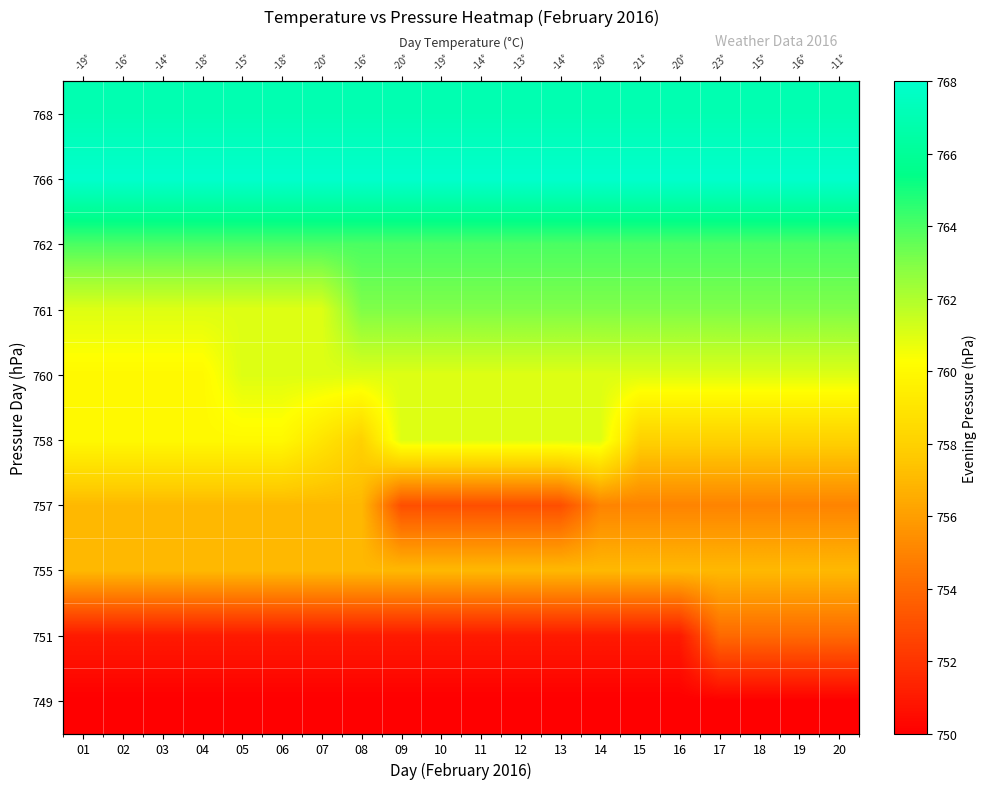

At which category does the chart reach its peak across all series?

01